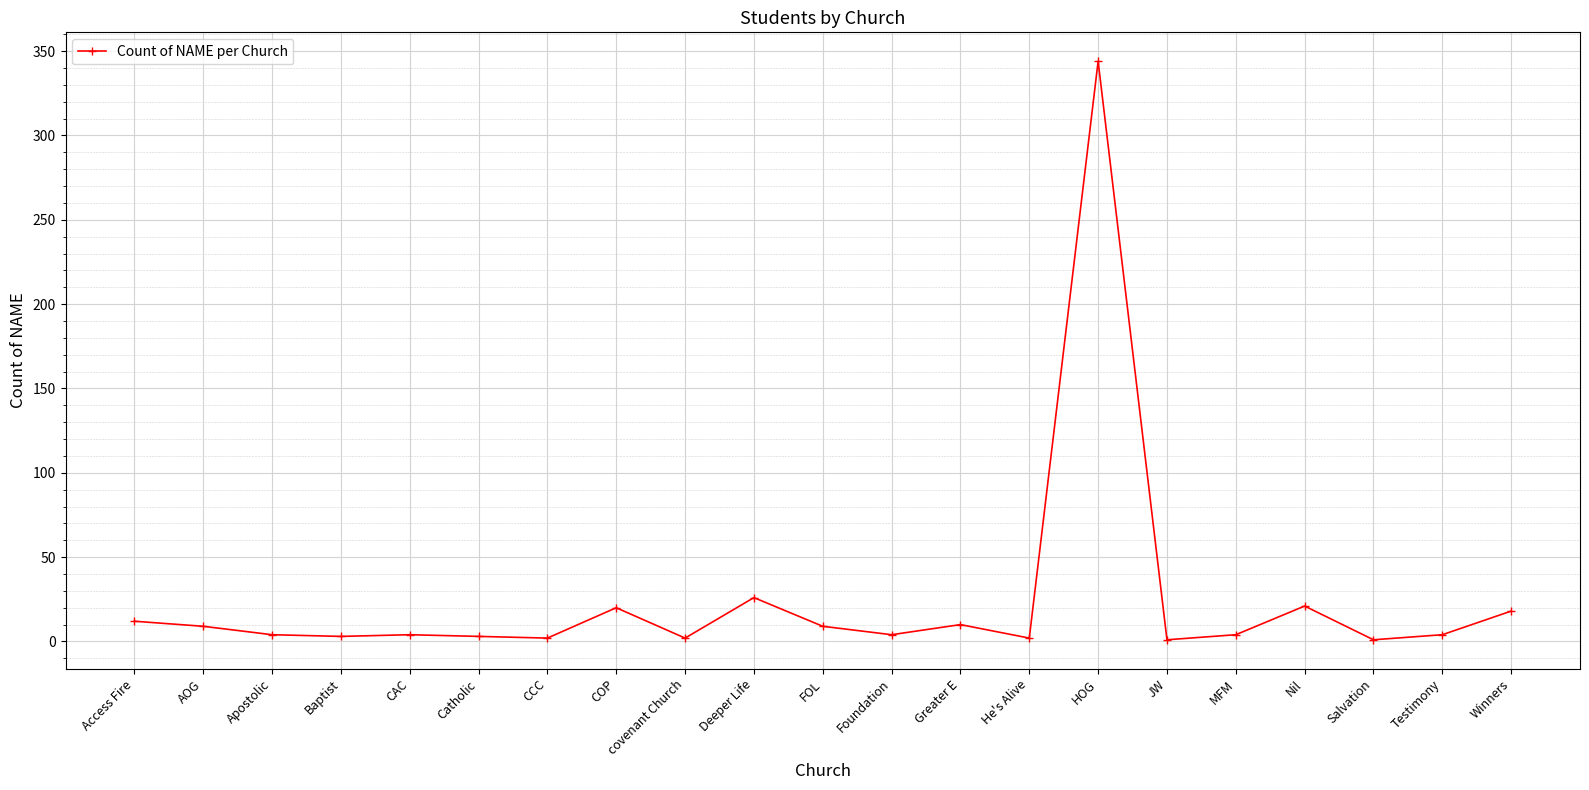

Which has a higher value, Winners or Greater E?

Winners